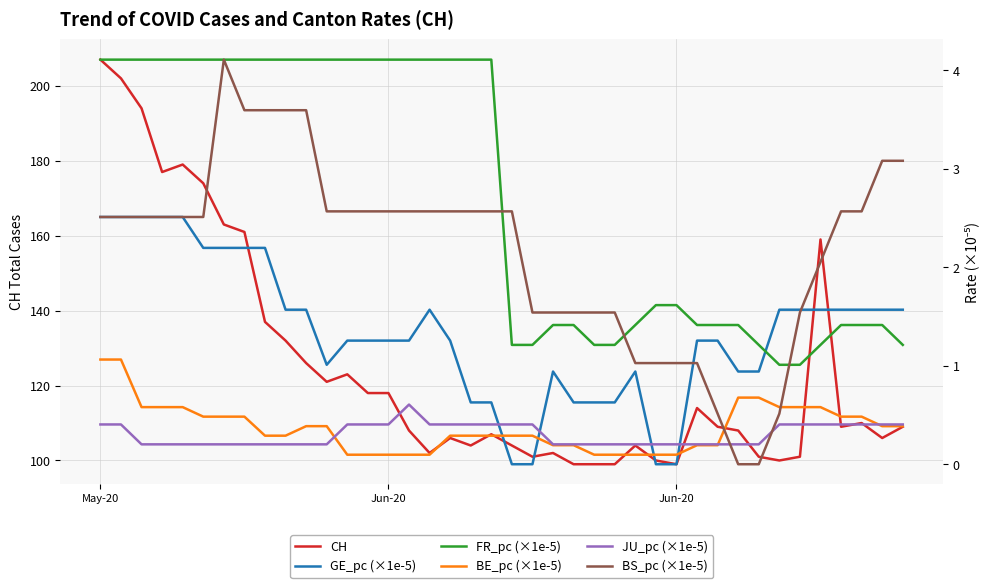

What is the spread (max minus min) of values at Jun-20?

117.9